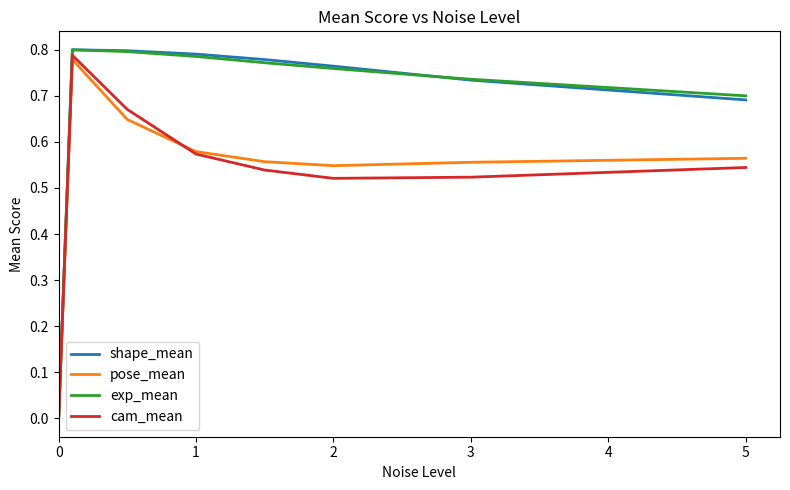

Which series has the largest range (max minus min)?

shape_mean